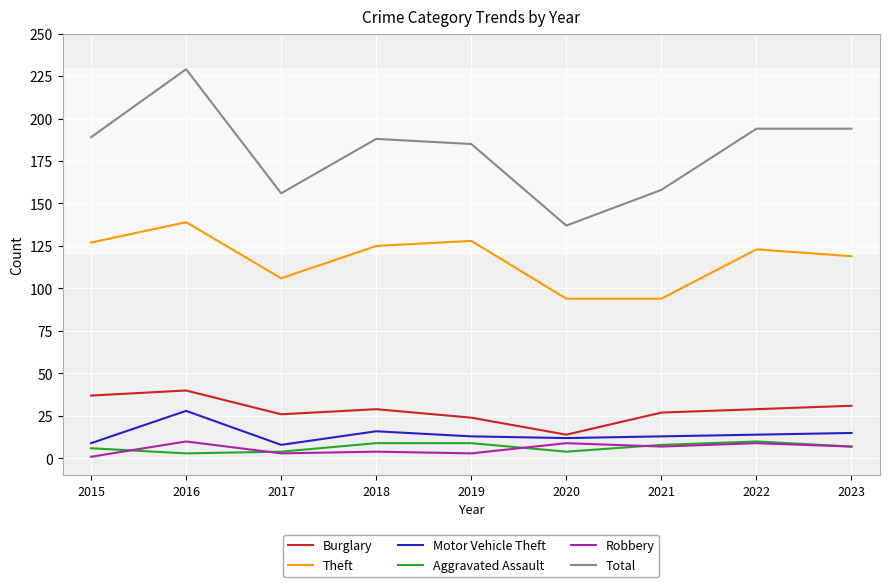

What is the greatest value displayed?

229